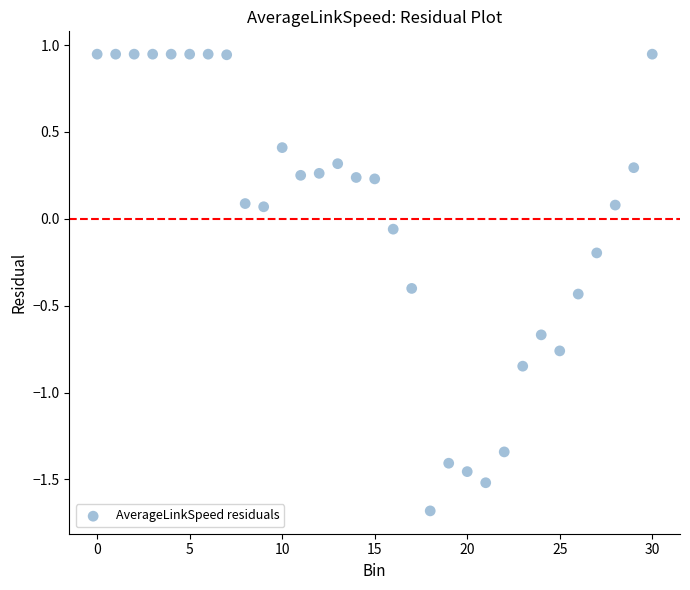

What is the range of Y values (max minus min)?

2.6